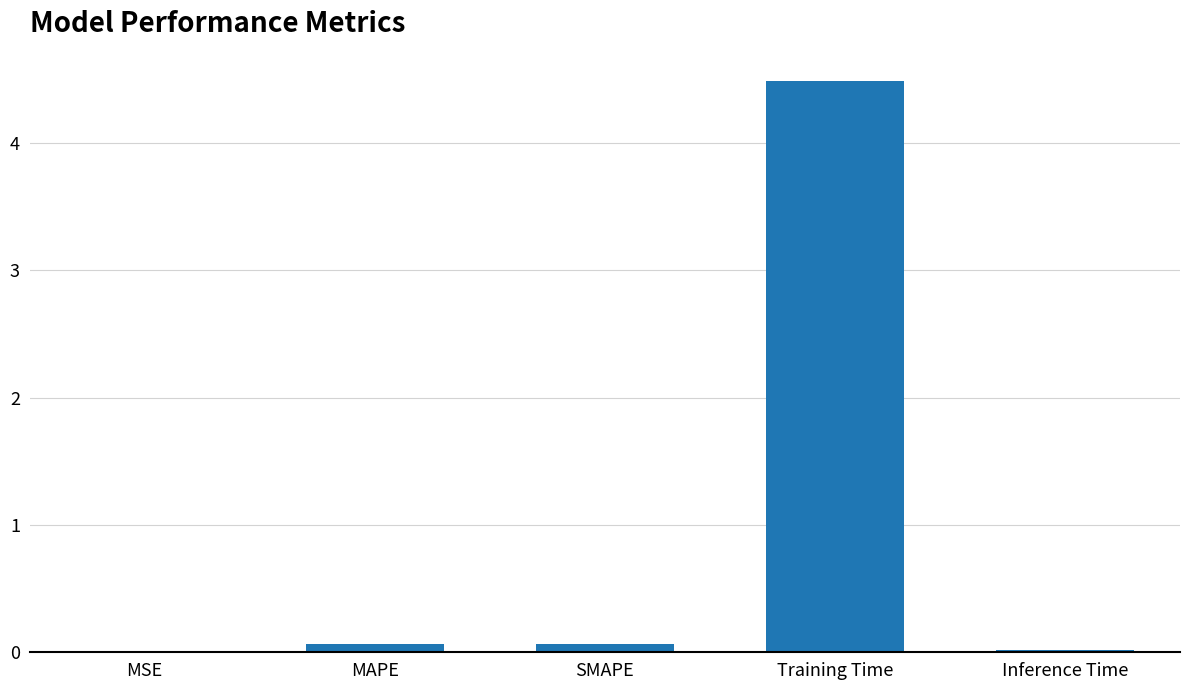

Is it true that the value at SMAPE is 0.1?

True